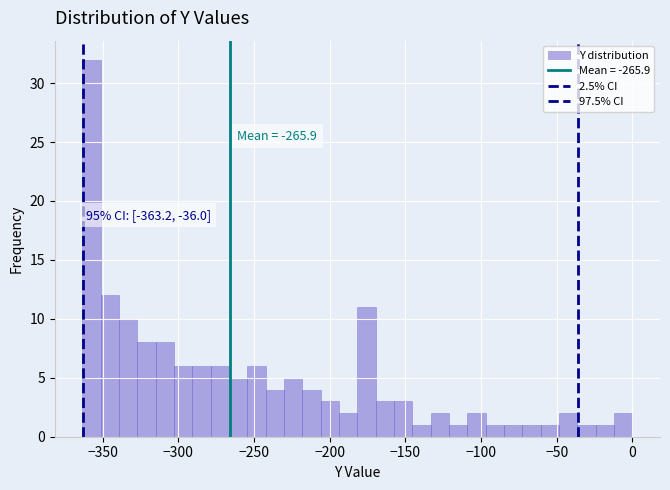

Around what value on the x-axis is the tallest bar? Give the approximate position of its centre, as read against the axis.

-355